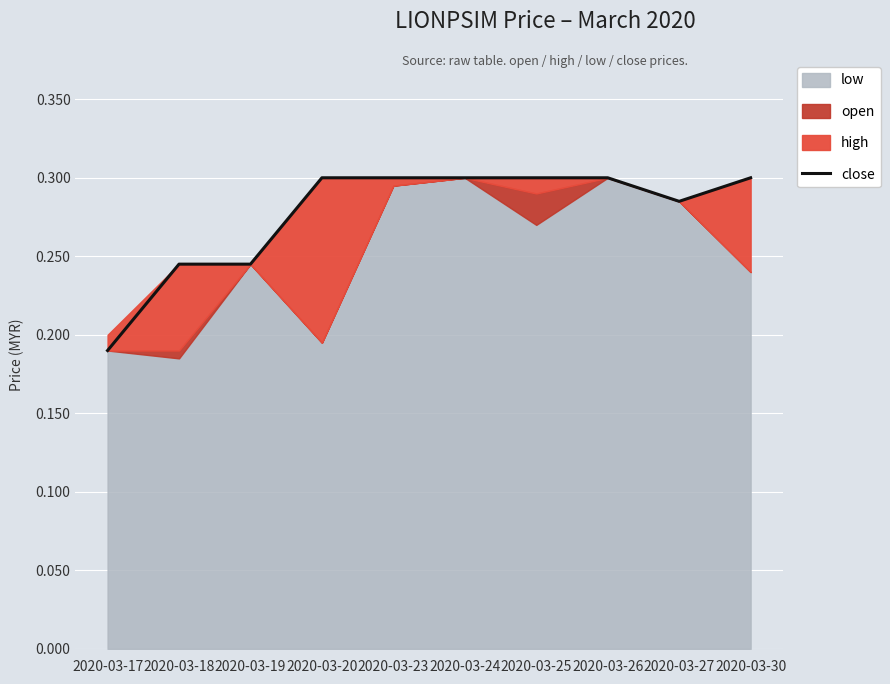

What is the sum of the values at 2020-03-30 and 2020-03-19?

0.5